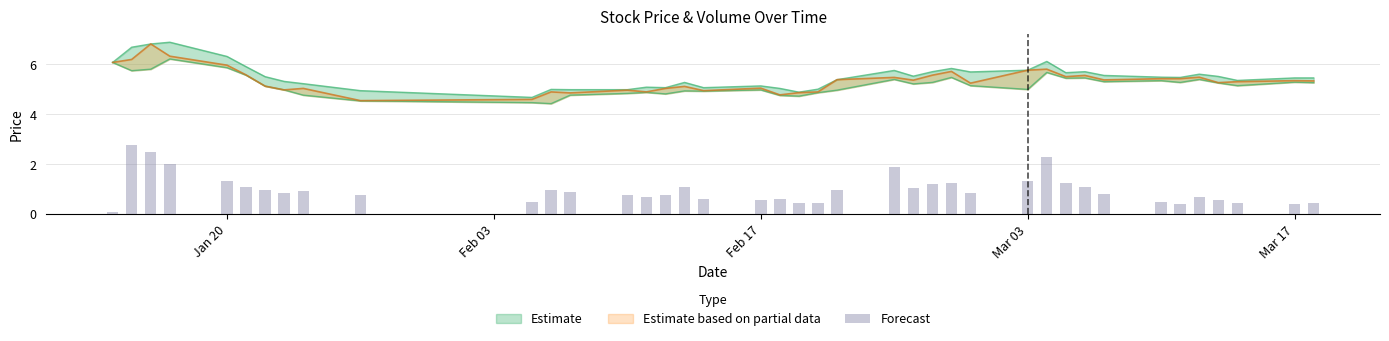

The chart shows a value of 1.0 at 17. True or false?

False